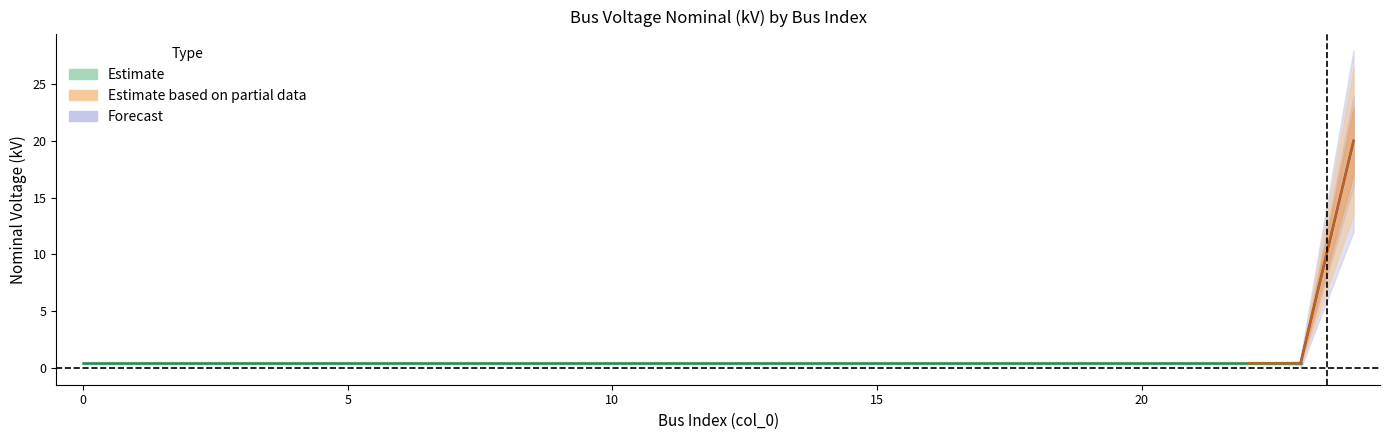

True or false: there are more than 2 points higher than both neighbors.

False